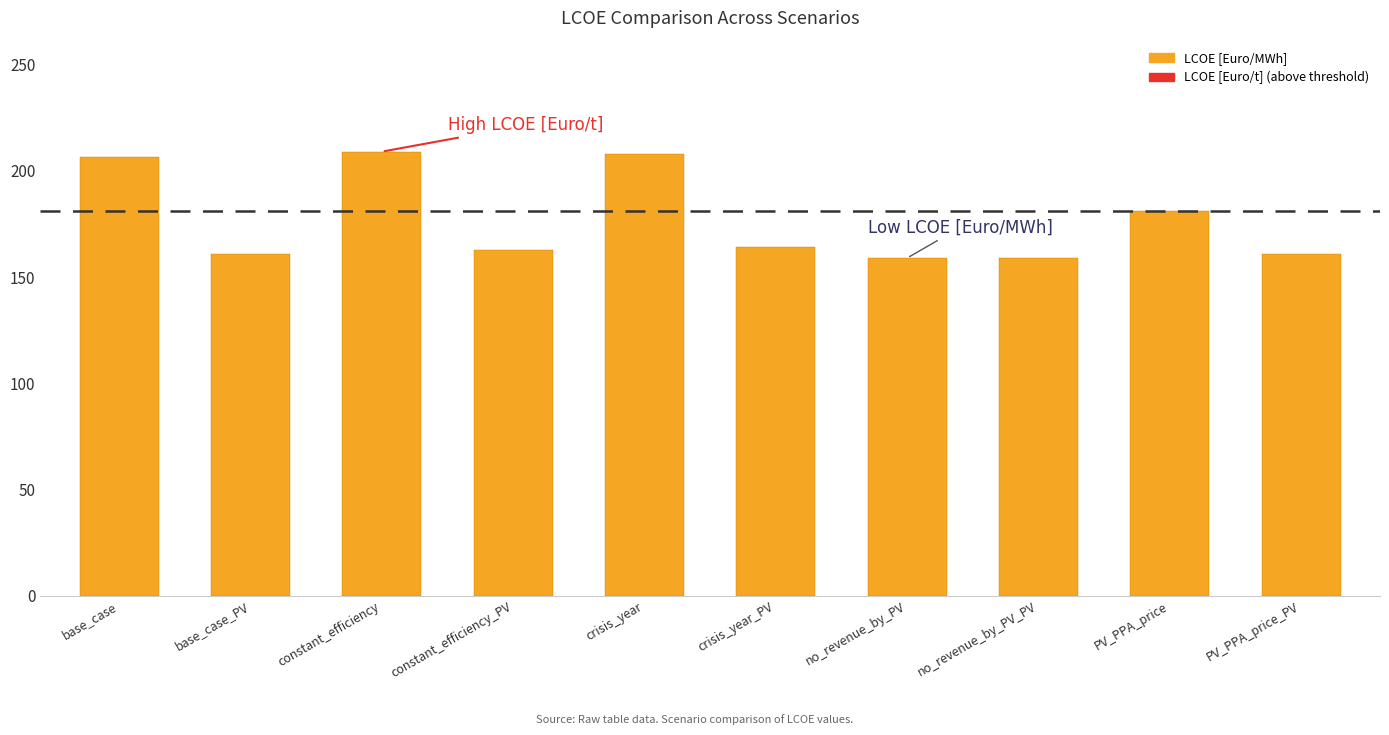

At which label does the data first exceed 164?

base_case